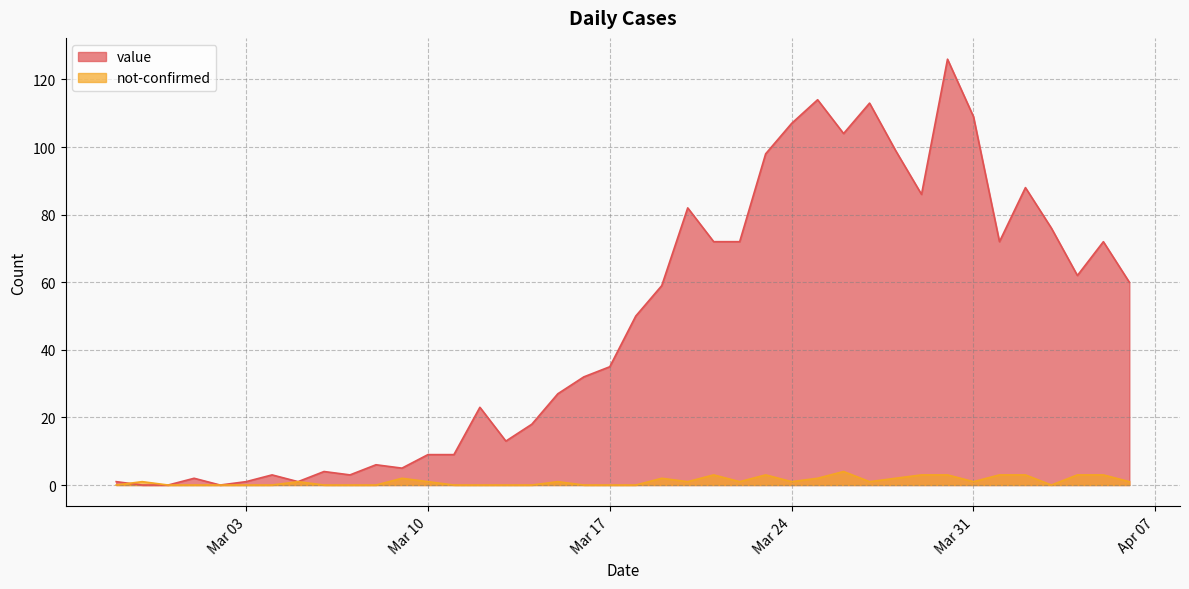

Rank the series by their maximum value, from lowest to highest.

not-confirmed, value